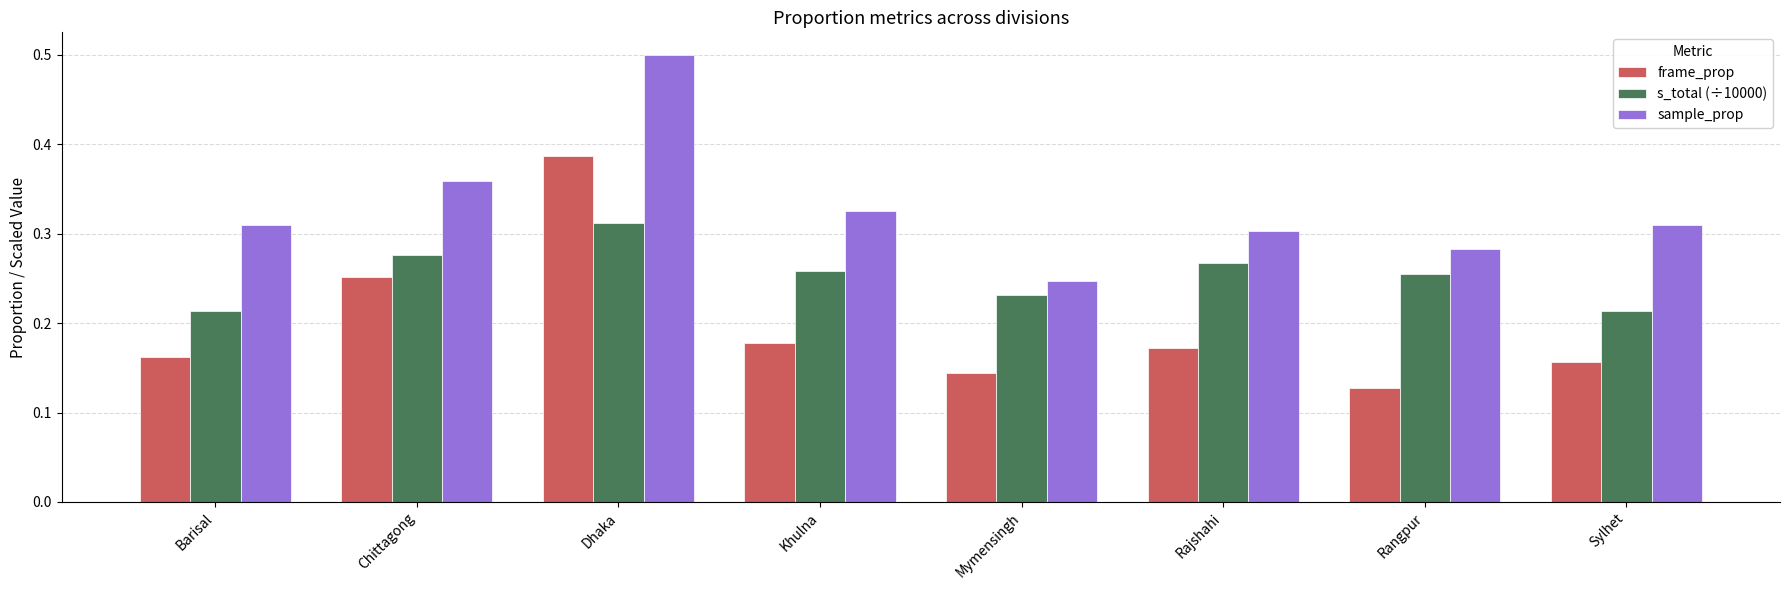

Which series has the largest total across all categories?

sample_prop